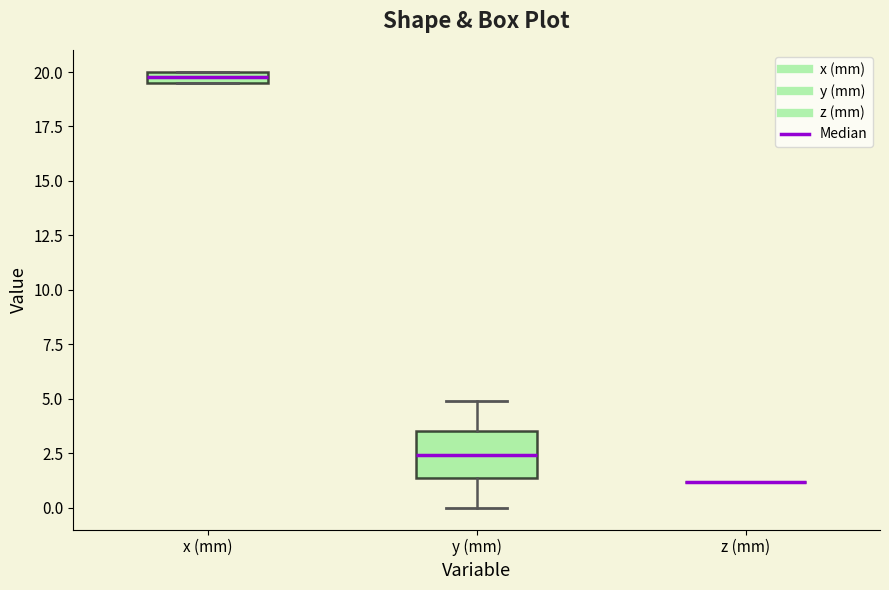

Where is the upper edge of the box for x (mm) on the y-axis? The values are not printed on the chart, so give them approximately, as read against the axis.

20.0